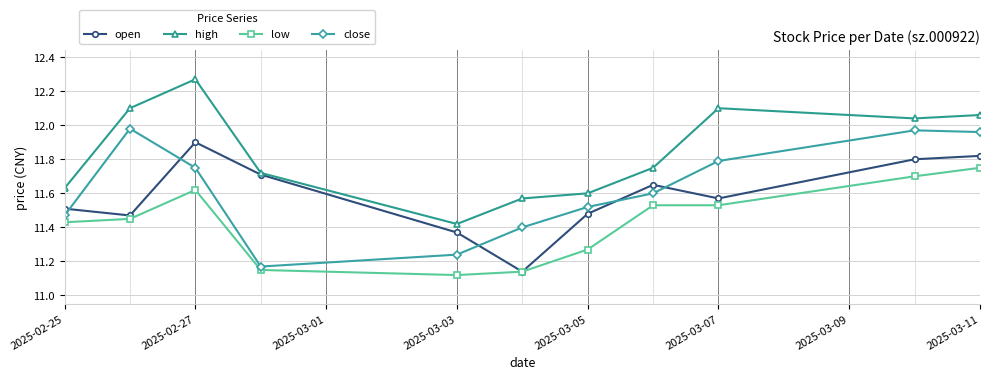

Which series has the largest total across all categories?

high